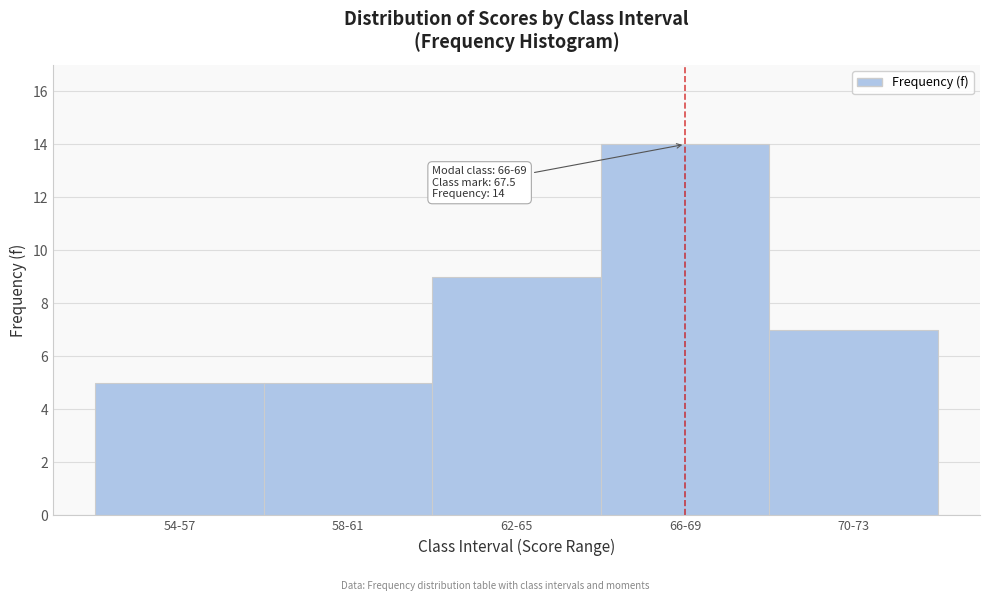

Reading left to right, what are all the values shown in this chart?

5	5	9	14	7